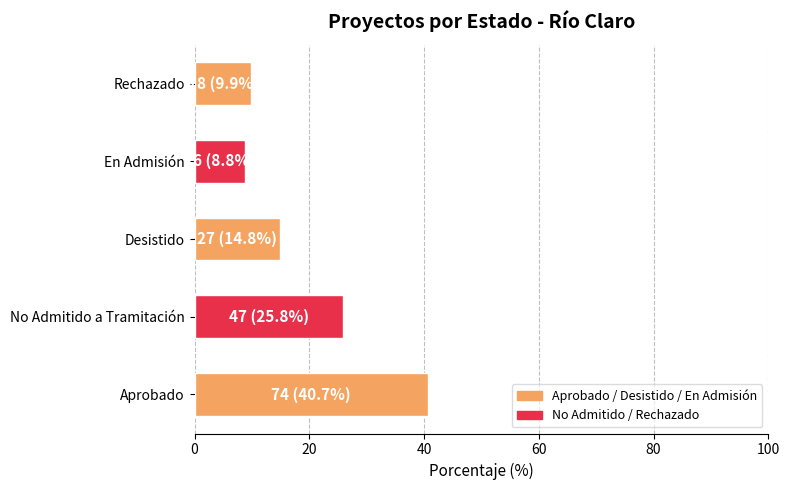

Rank the categories by value from lowest to highest.

En Admisión, Rechazado, Desistido, No Admitido a Tramitación, Aprobado